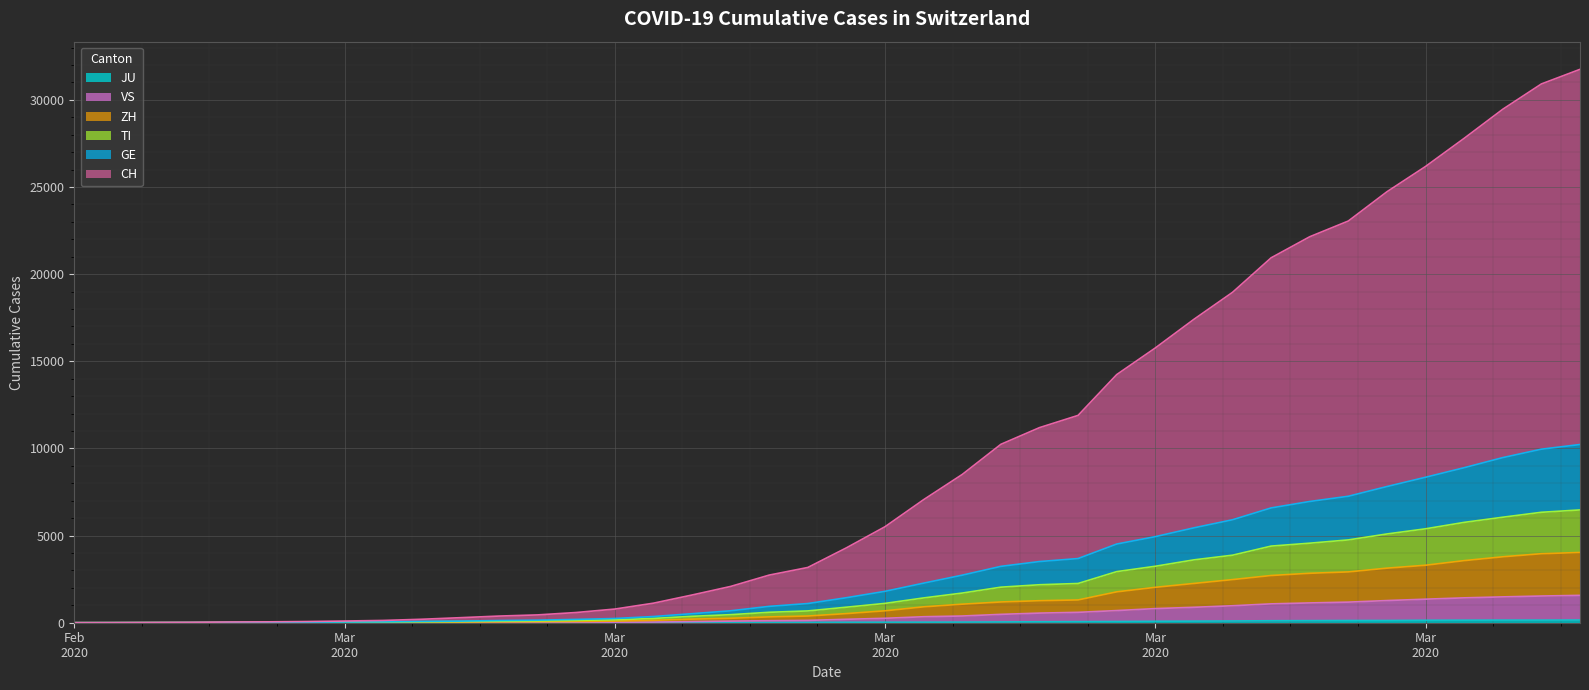

Between 2020-03-20 and 2020-04-01, which series saw the biggest shift?

CH